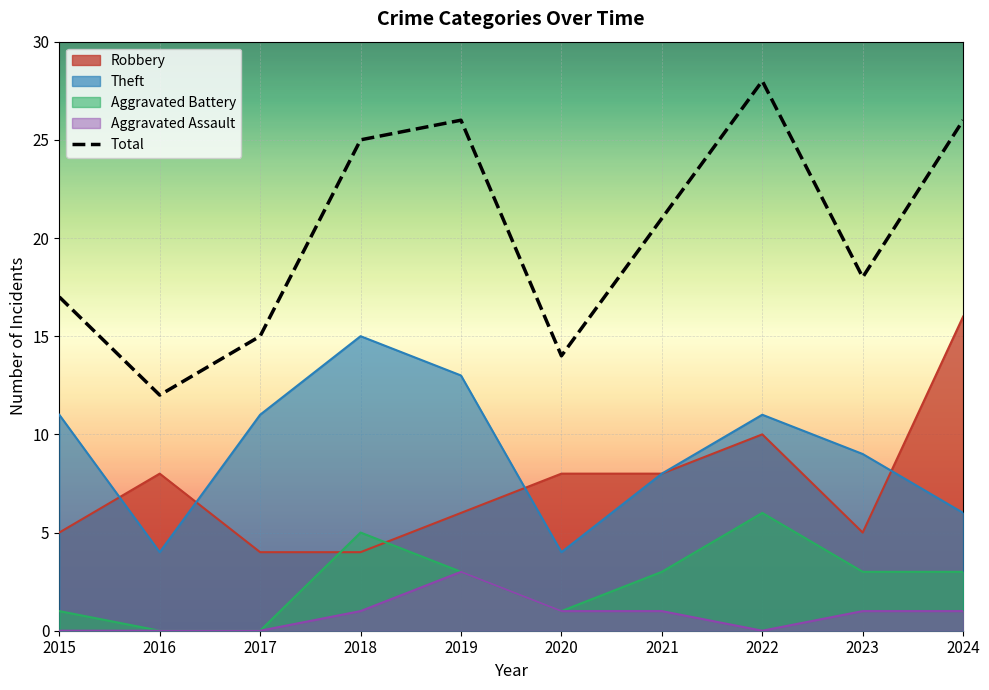

Which series has the widest spread of values?

Total